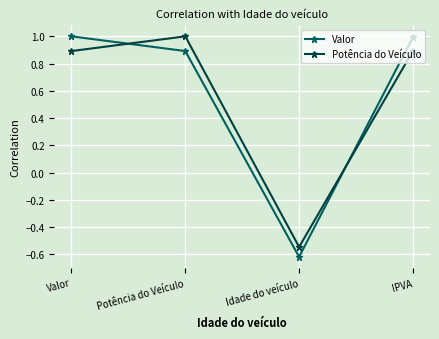

What is the total value across all series at Potência do Veículo?

1.9